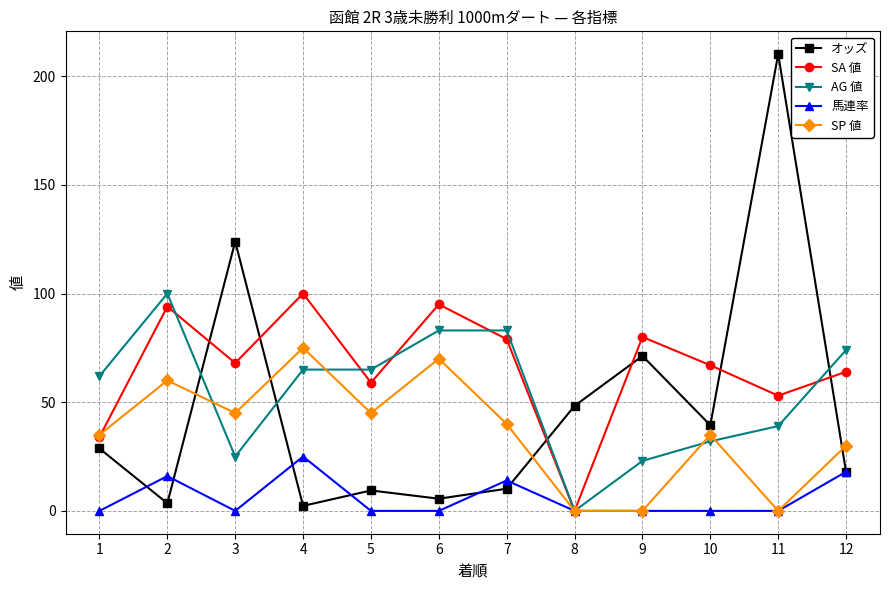

Is it true that AG 値 equals 65.0 at 5?

True